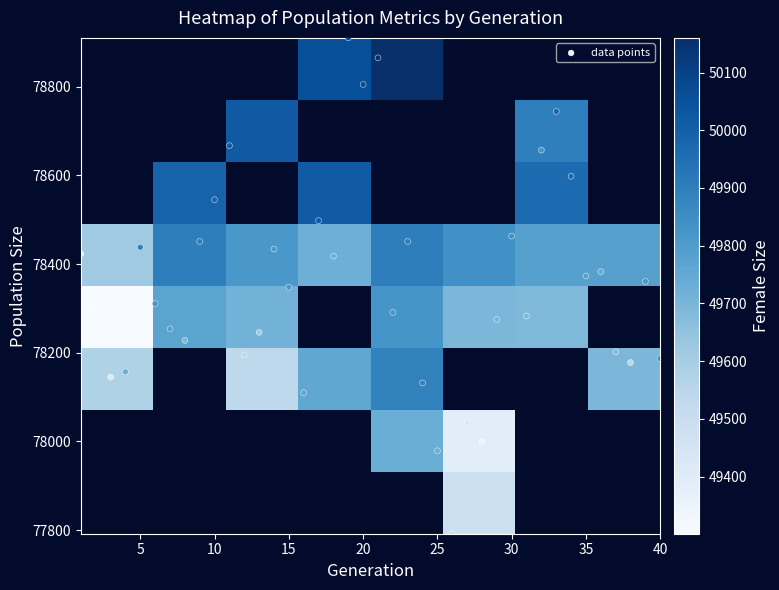

Reading left to right, transcribe all the data shown in this chart.

78423	78304	78145	78157	78438	78311	78254	78228	78451	78545	78667	78195	78246	78434	78348	78110	78498	78418	78910	78805	78865	78291	78451	78132	77979	77792	78042	78000	78275	78463	78283	78657	78744	78598	78373	78383	78202	78178	78361	78187